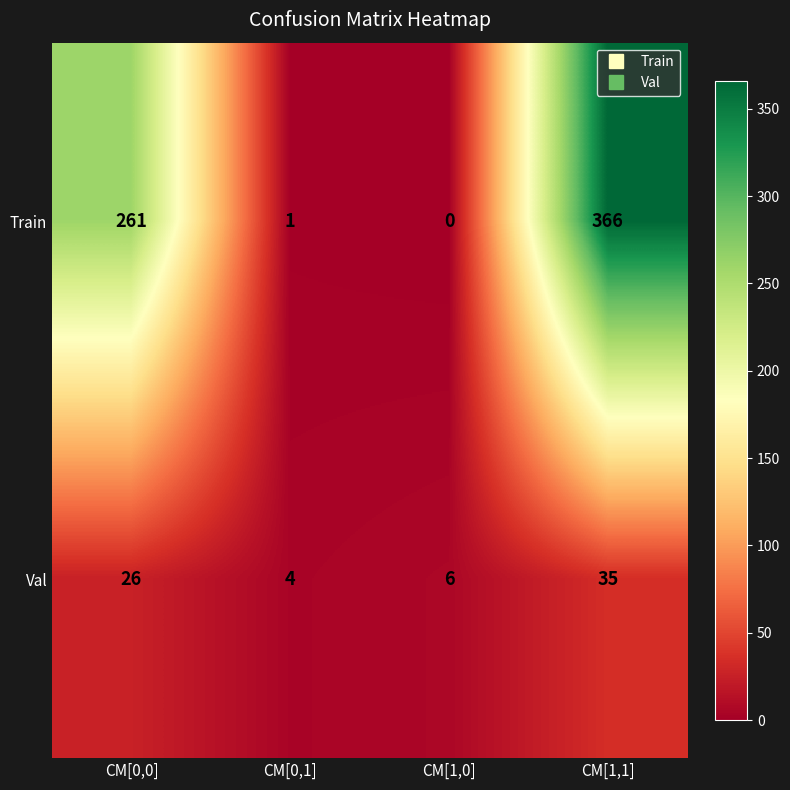

At which label is Train closest to 183?

CM[0,0]